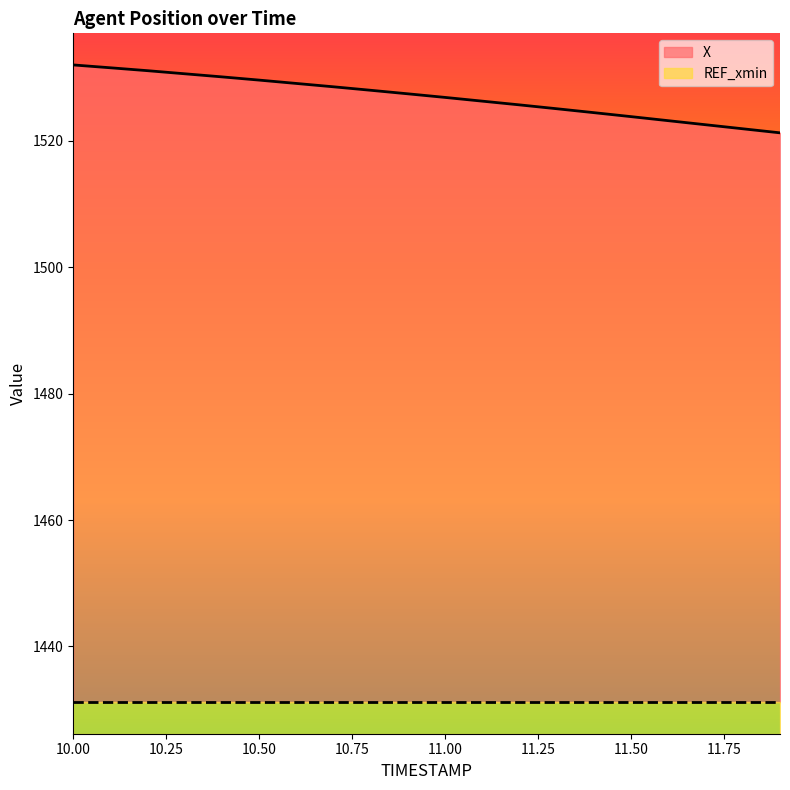

True or false: there are more than 0 points higher than both neighbors.

False